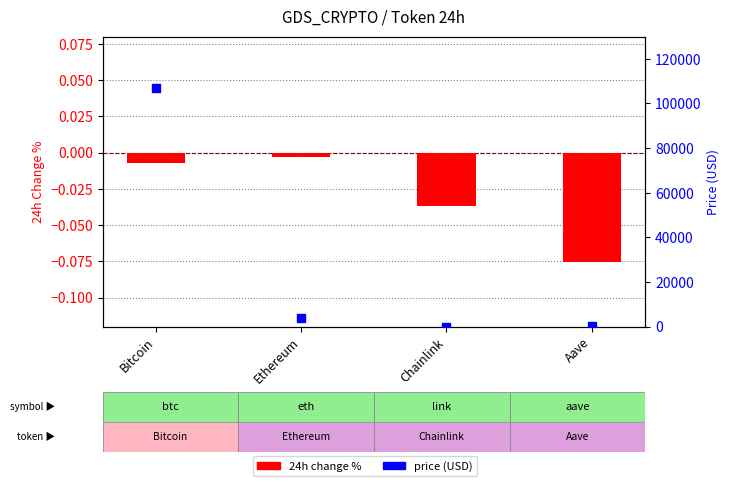

Is the value of 24h Change % at Bitcoin greater than the value of Price (USD) at Chainlink?

No